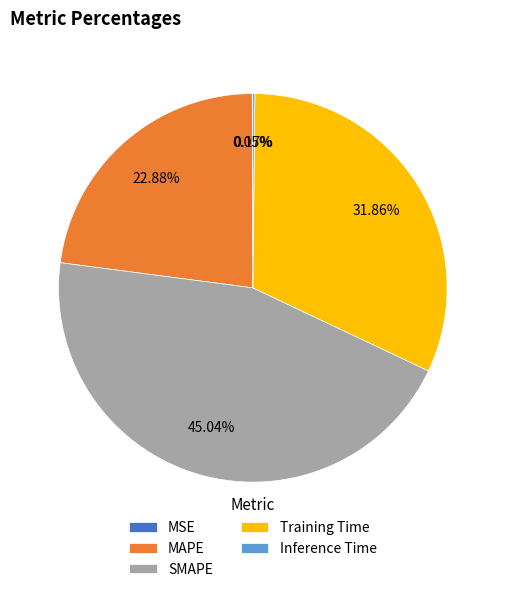

What is the largest slice in the pie chart?

SMAPE